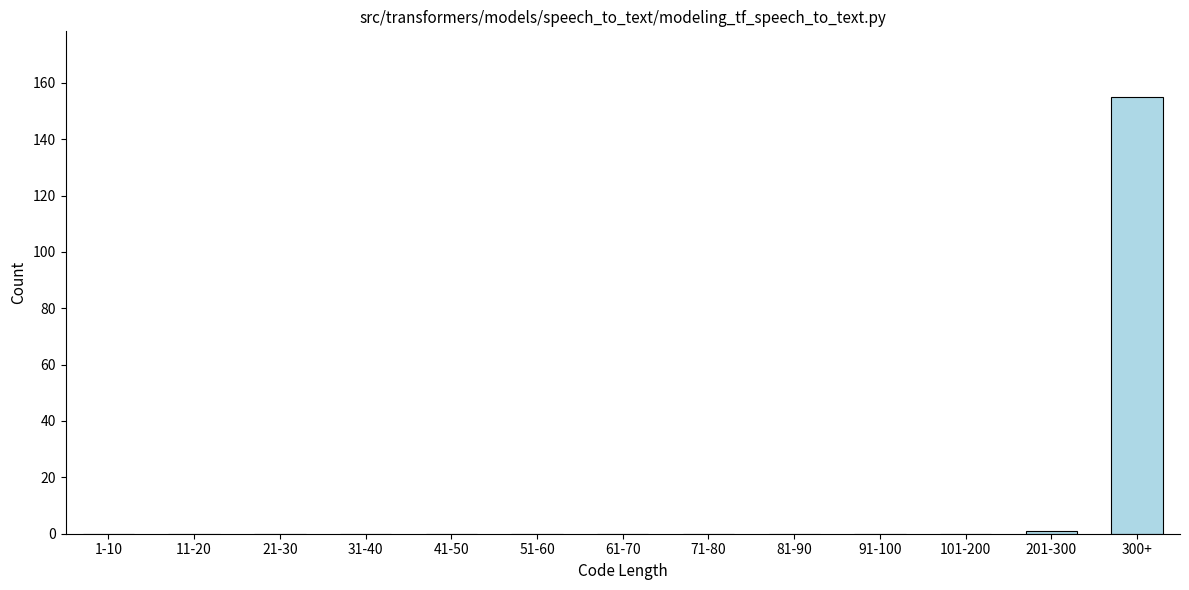

Reading left to right, extract all data points from this chart.

1-10=0	11-20=0	21-30=0	31-40=0	41-50=0	51-60=0	61-70=0	71-80=0	81-90=0	91-100=0	101-200=0	201-300=1	300+=155